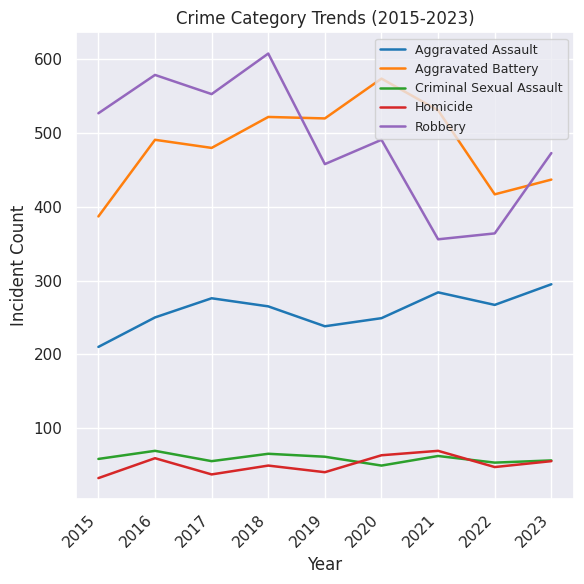

True or false: Criminal Sexual Assault and Aggravated Assault intersect in this chart.

False